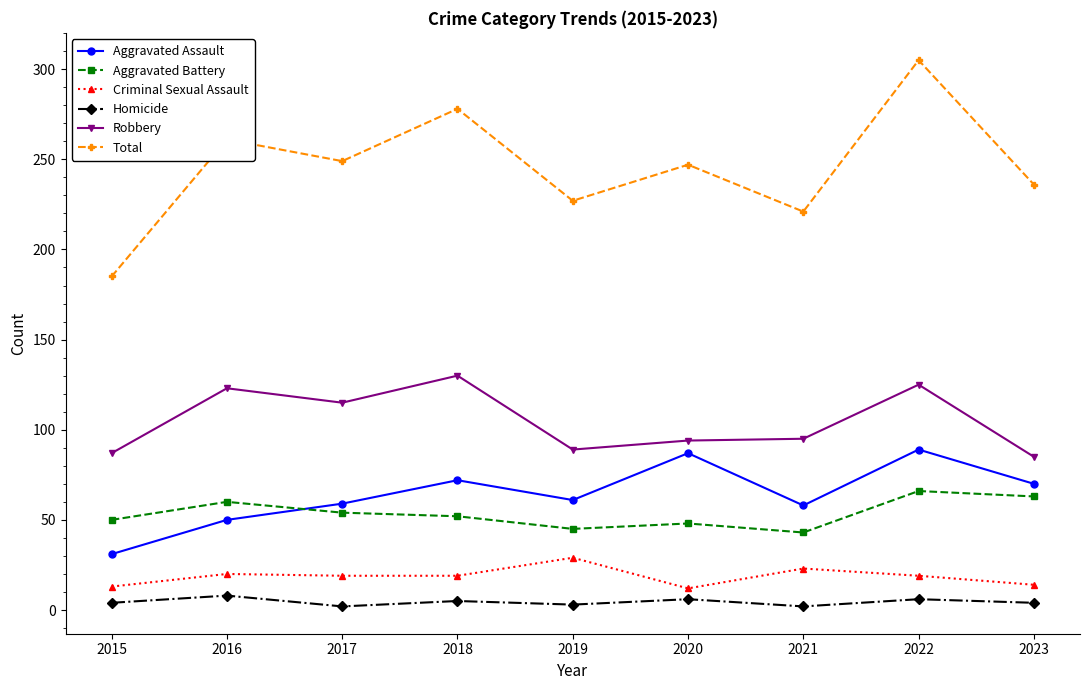

The value of Aggravated Assault at 2021 is 91. True or false?

False